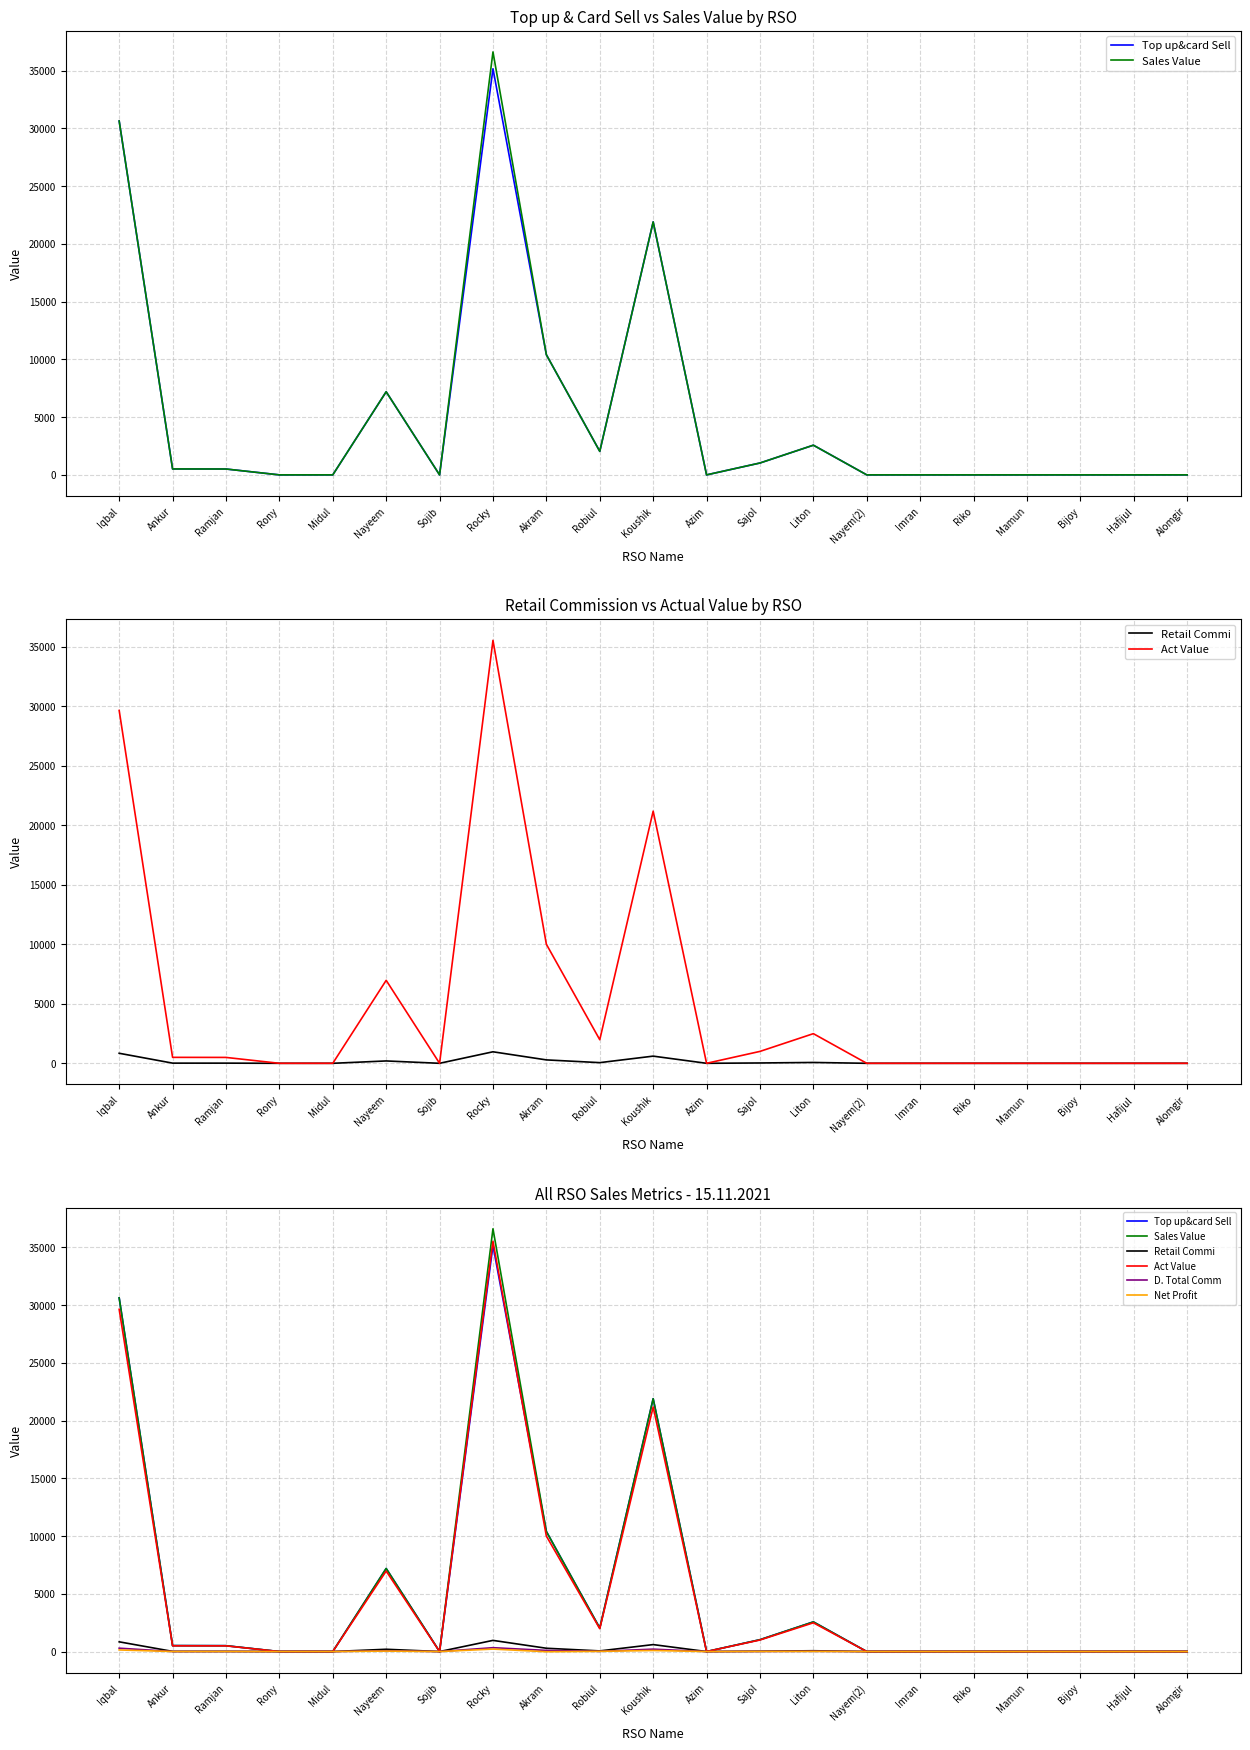

True or false: Sales Value has a value of 36616.0 at Rocky.

True